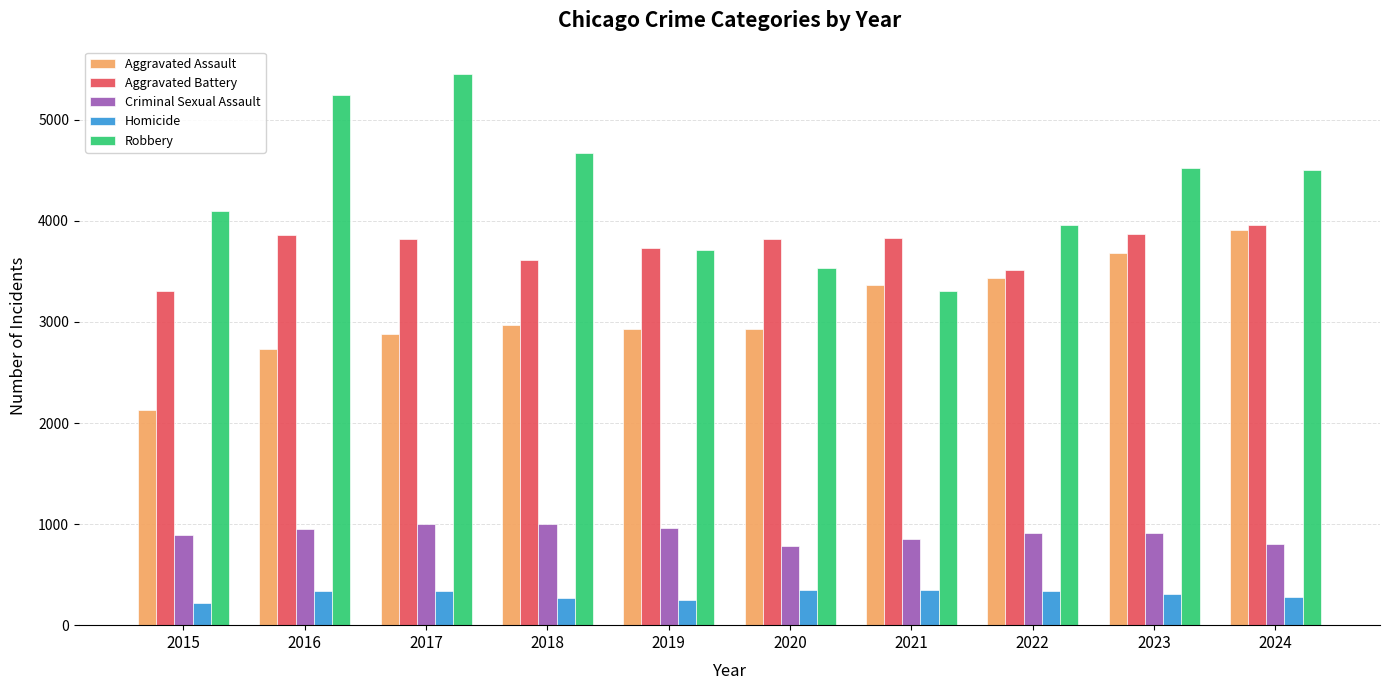

List the series in order of their peak value, lowest first.

Homicide, Criminal Sexual Assault, Aggravated Assault, Aggravated Battery, Robbery